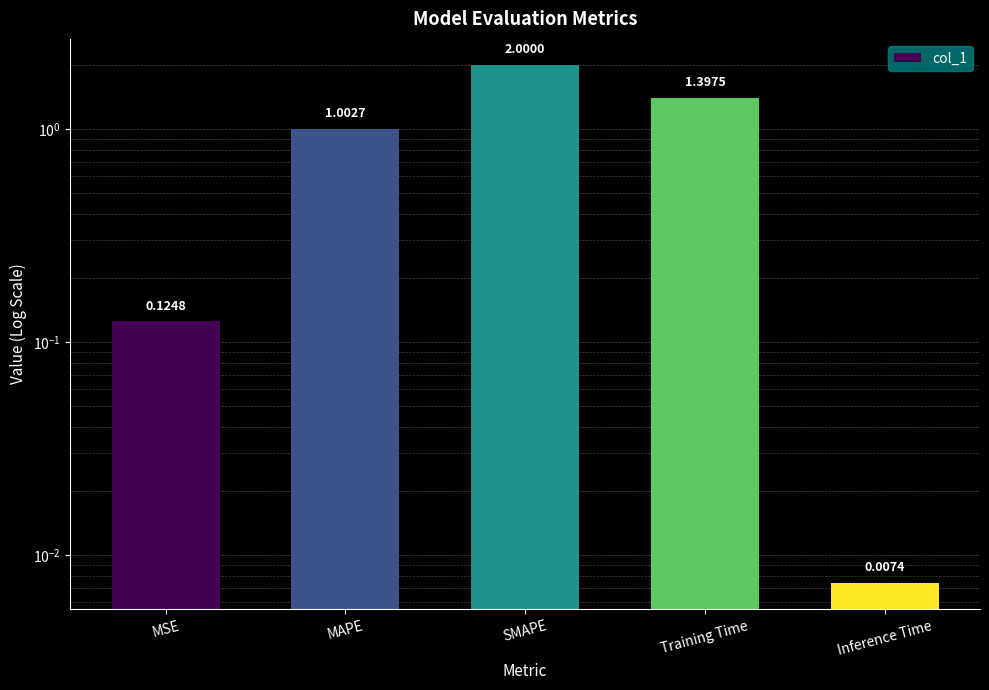

At which category does the chart reach its minimum across all series?

Inference Time